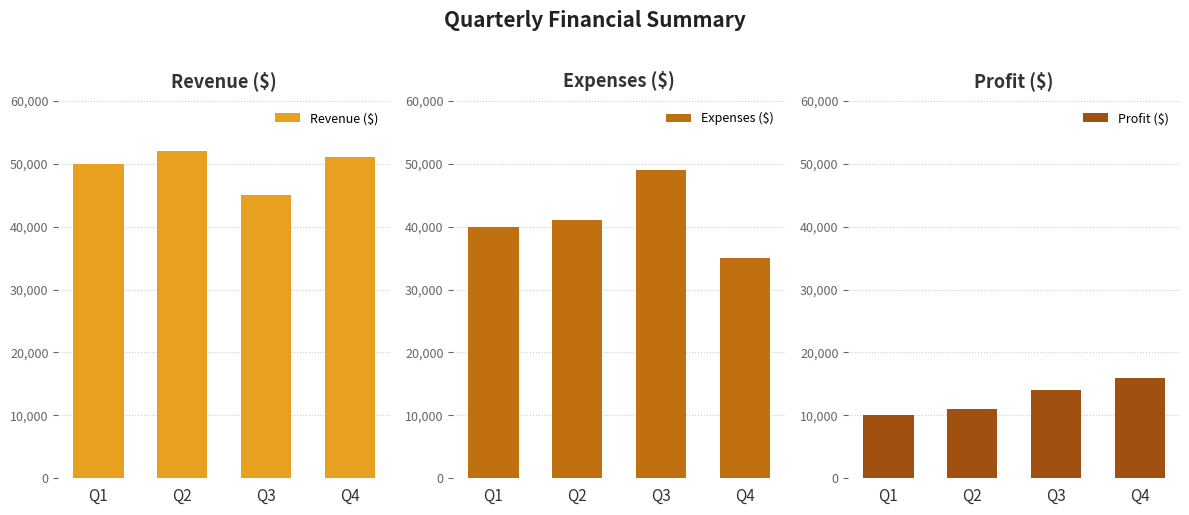

True or false: Revenue ($) has a value of 45000 at Q3.

True